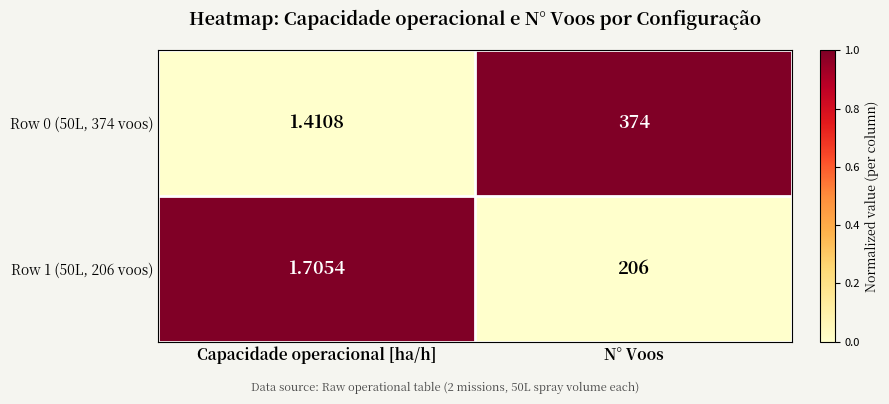

Which series has the largest total across all categories?

Row 0 (50L, 374 voos)